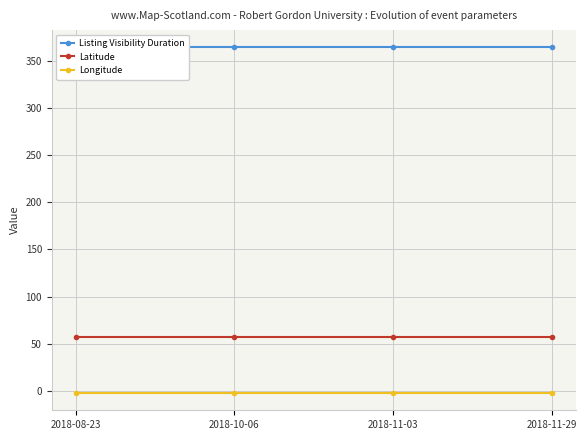

Reading left to right, extract all data points from this chart.

Listing Visibility Duration: 364.0	364.0	364.0	364.0
Latitude: 57.1	57.1	57.1	57.1
Longitude: -2.1	-2.1	-2.1	-2.1